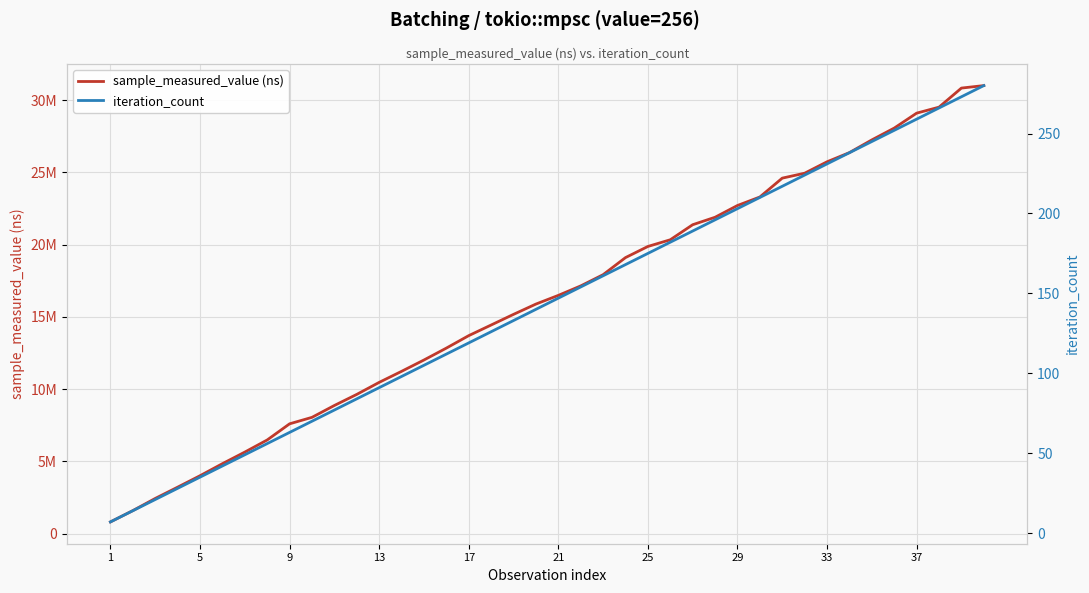

Reading left to right, what are all the values shown in this chart?

sample_measured_value (ns): 819114	1601101	2442385	3222459	4014563	4848495	5650239	6489111	7606357	8054315	8875430	9642565	10473840	11237520	12022280	12845726	13708746	14443643	15180616	15892794	16493817	17149330	17926516	19108500	19879344	20342521	21383320	21900274	22713825	23302327	24607207	24947841	25737697	26373648	27252086	28070264	29103138	29518119	30838047	31010559
iteration_count: 7	14	21	28	35	42	49	56	63	70	77	84	91	98	105	112	119	126	133	140	147	154	161	168	175	182	189	196	203	210	217	224	231	238	245	252	259	266	273	280